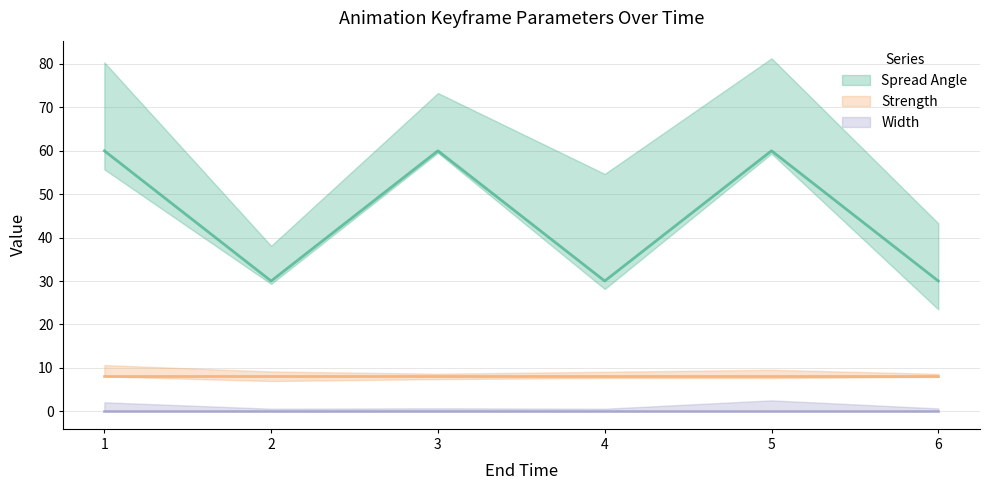

How many distinct data groups are displayed?

3